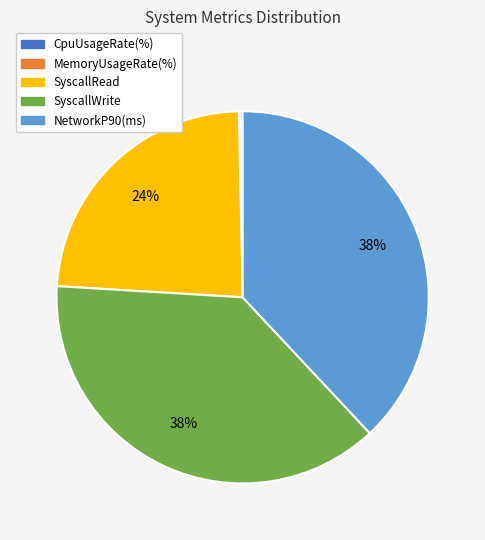

To the nearest percent, what is the difference between the NetworkP90(ms) and SyscallRead slice percentages?

14%